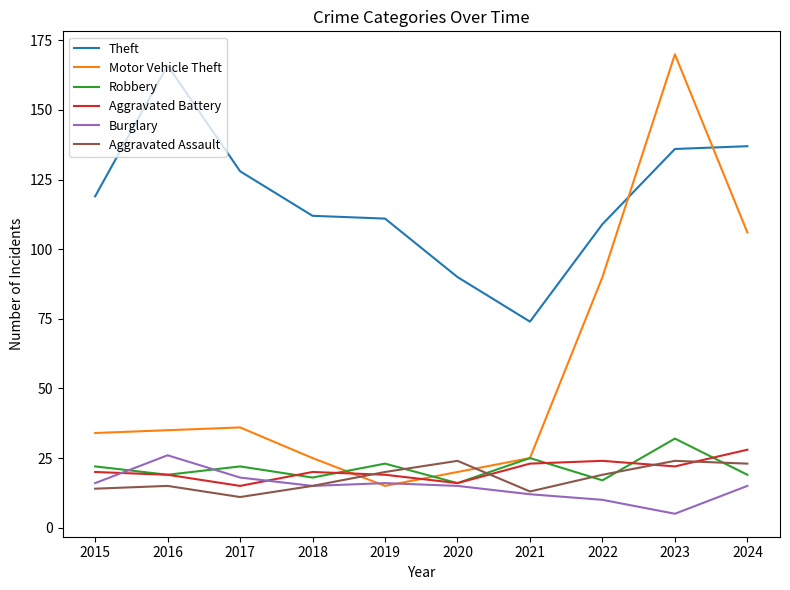

What is the minimum value shown in the chart?

5